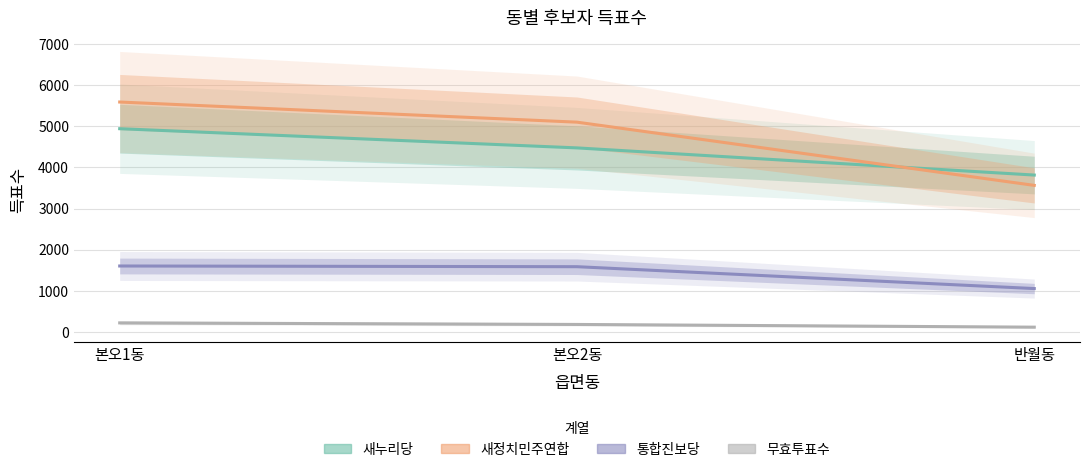

Is it true that 통합진보당 equals 2330 at 본오2동?

False